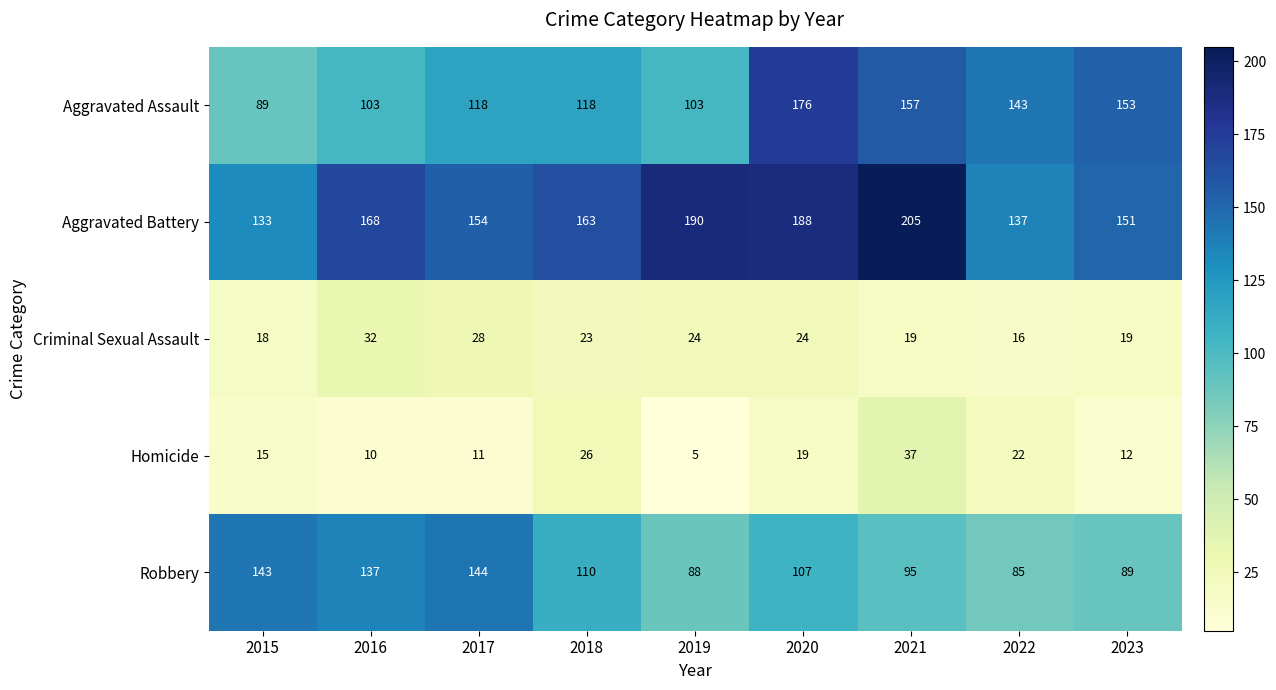

Read the Criminal Sexual Assault value at 2016.

32